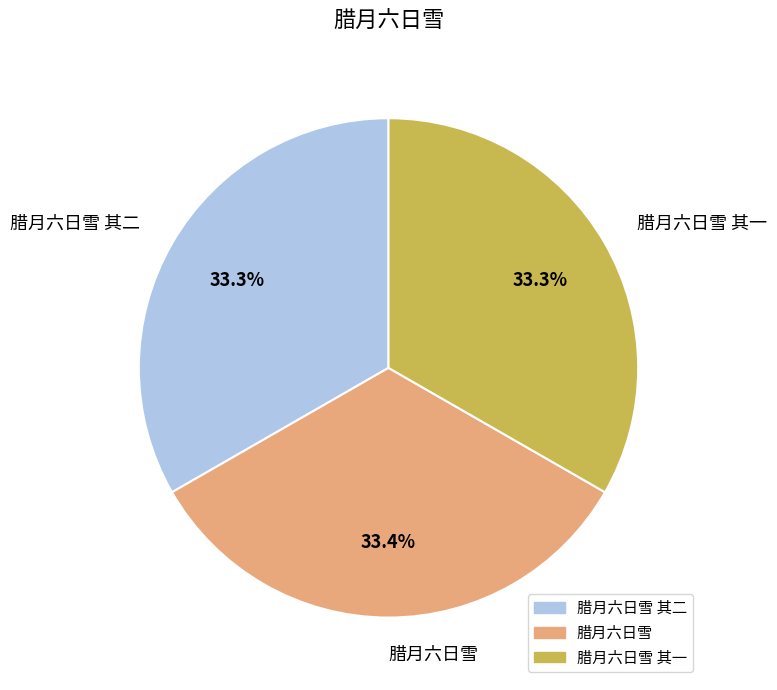

True or false: 腊月六日雪 accounts for 27% of the total.

False